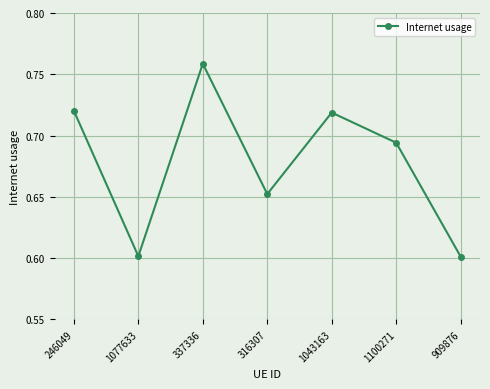

True or false: the data shows 0.9 at 1100271.

False